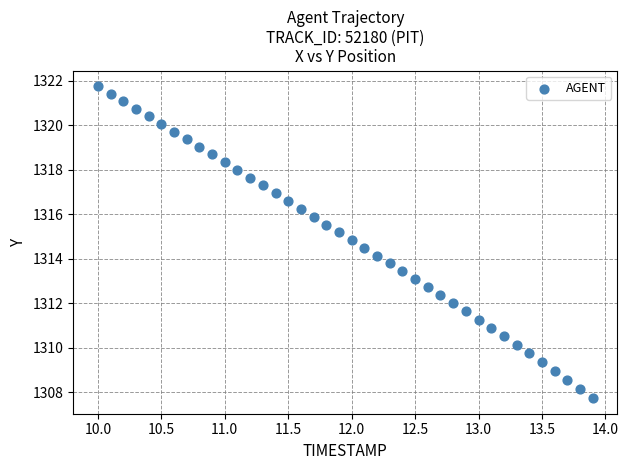

What is the range of Y values (max minus min)?

14.0